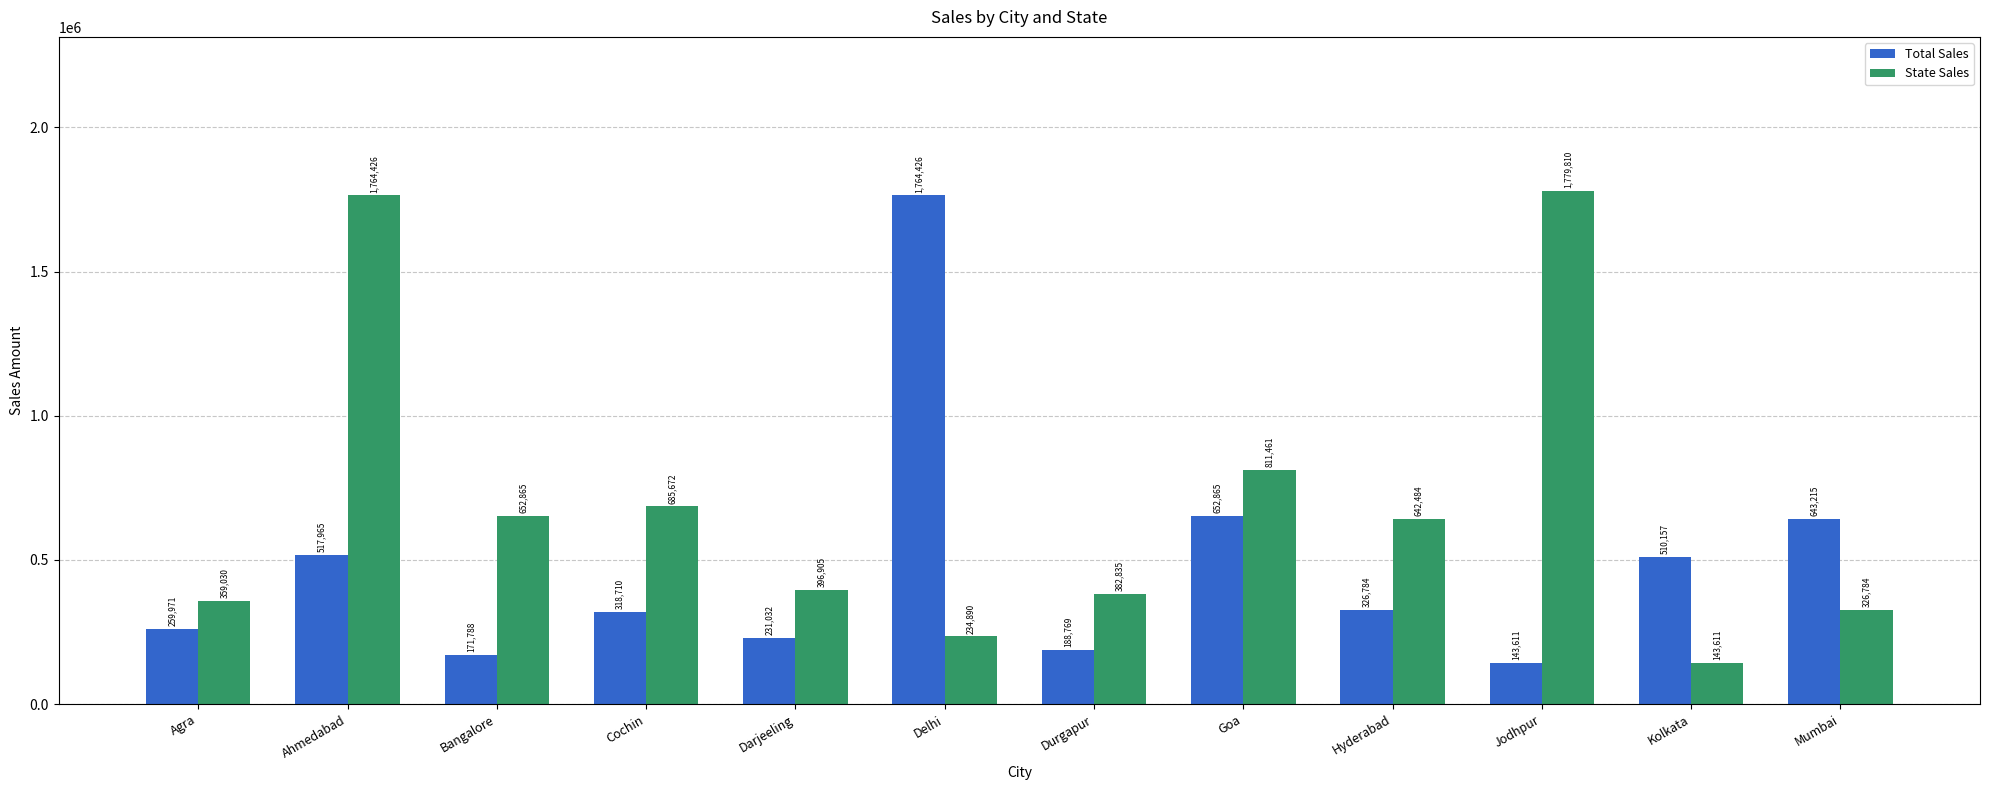

Reading left to right, what are all the values shown in this chart?

Total Sales: 259971	517965	171788	318710	231032	1764426	188769	652865	326784	143611	510157	643215
State Sales: 359030	1764426	652865	685672	396905	234890	382835	811461	642484	1779810	143611	326784